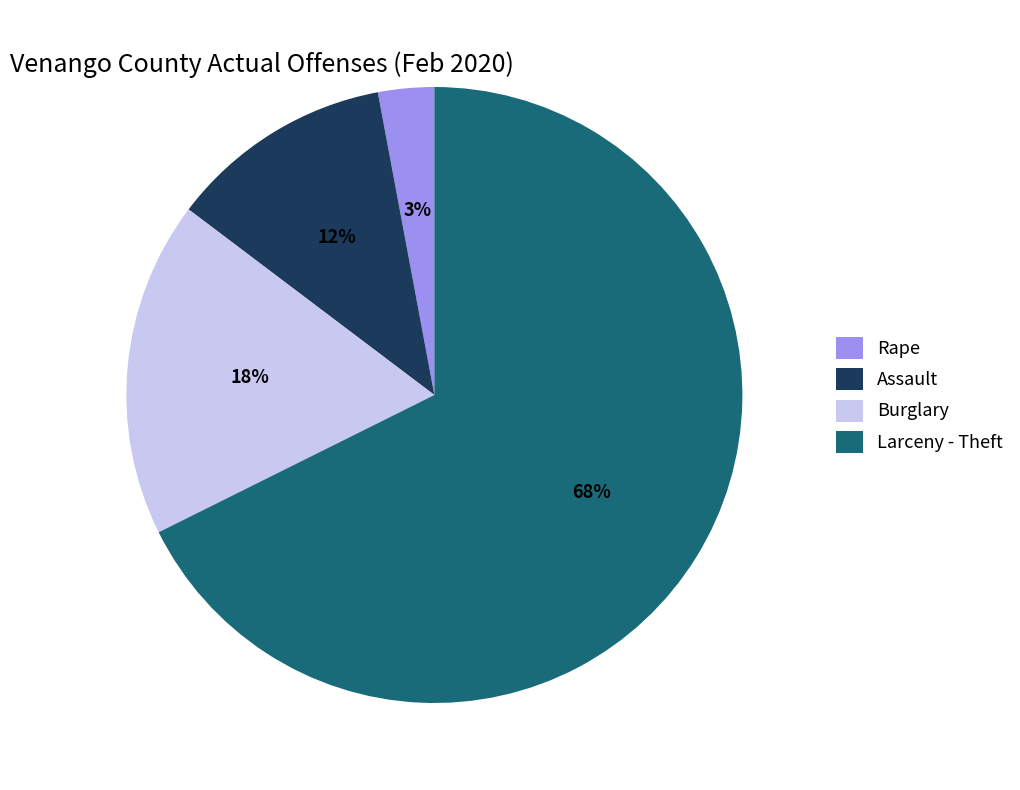

Which category has the smallest portion of the pie?

Rape